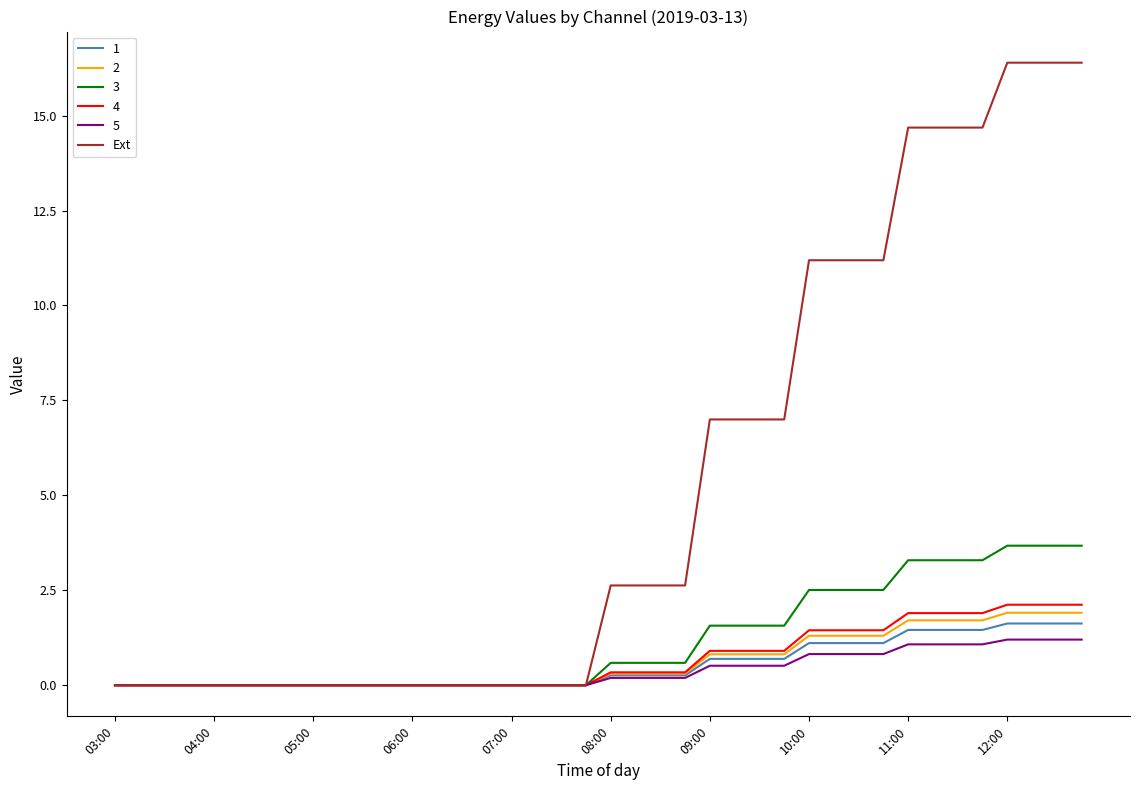

Which series has the largest total across all categories?

Ext